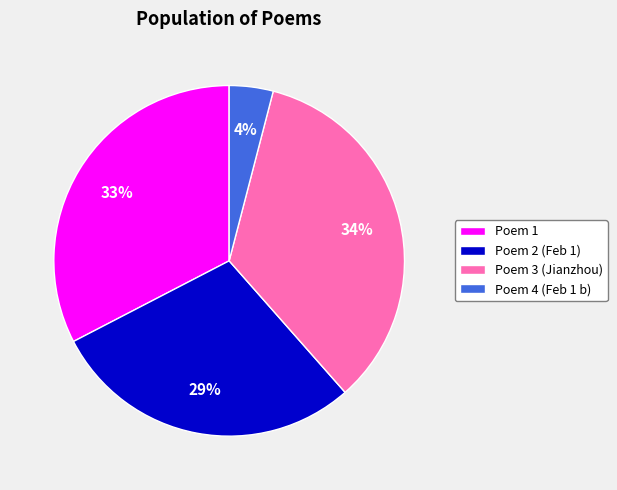

To the nearest percent, what is the average slice percentage?

25%